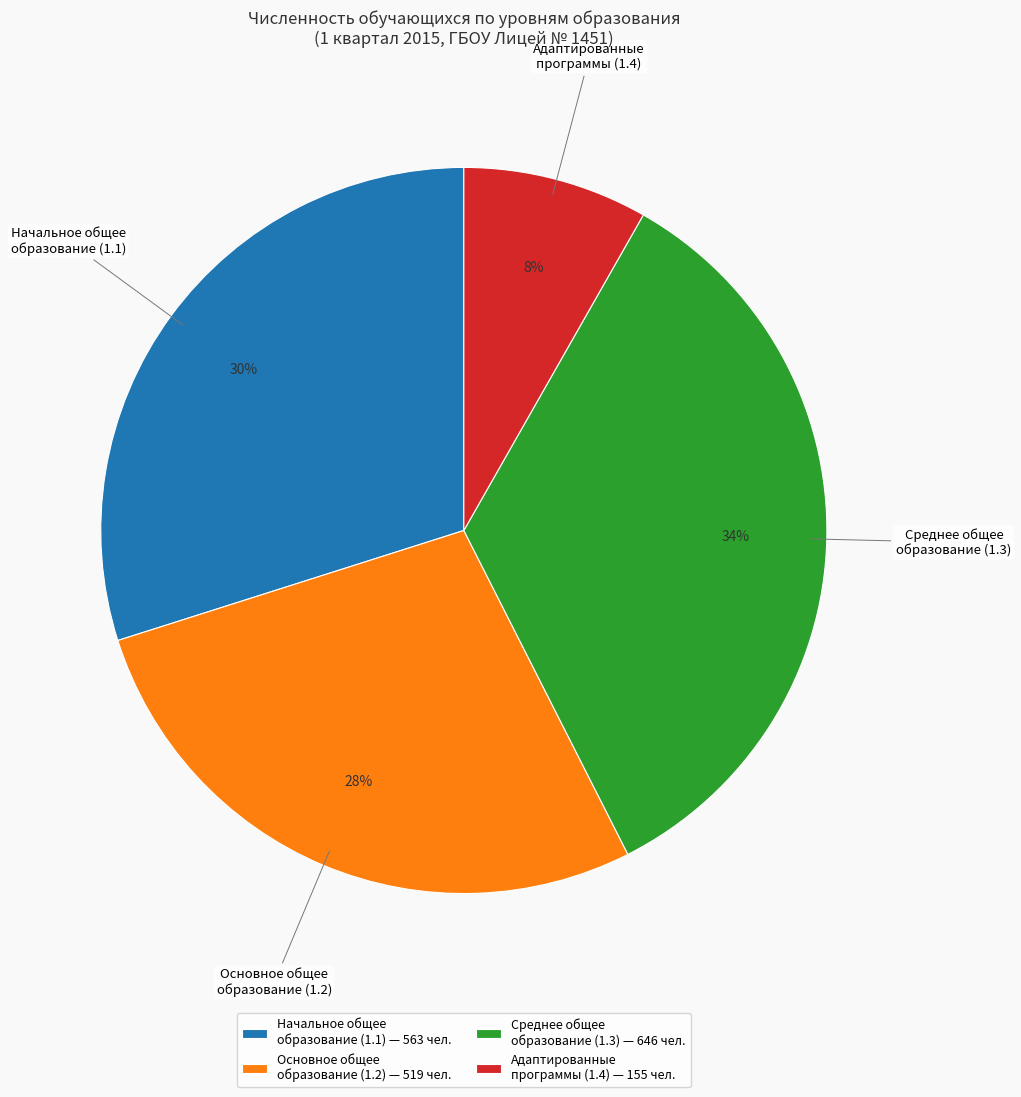

What is the ratio of the value at Начальное общее образование (1.1) to the value at Основное общее образование (1.2)?

1.1